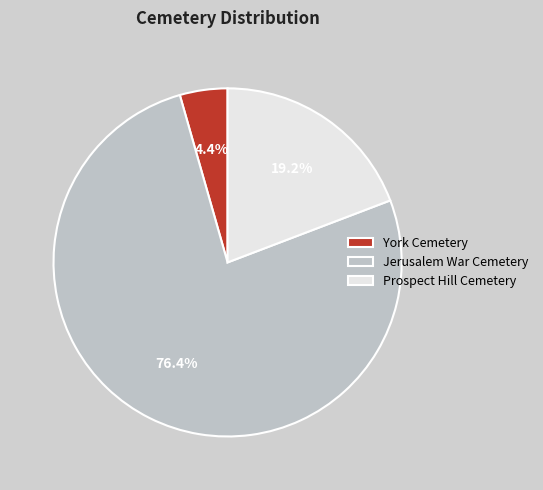

How many segments does this pie chart have?

3